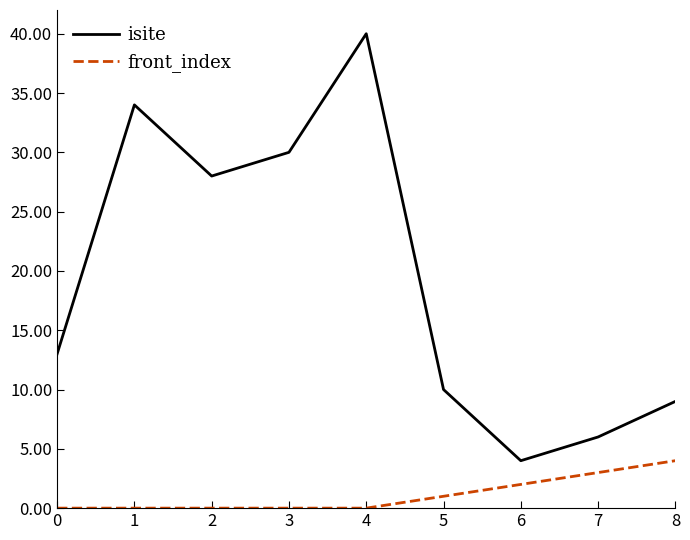

What is the difference between the highest and lowest values at 3?

30